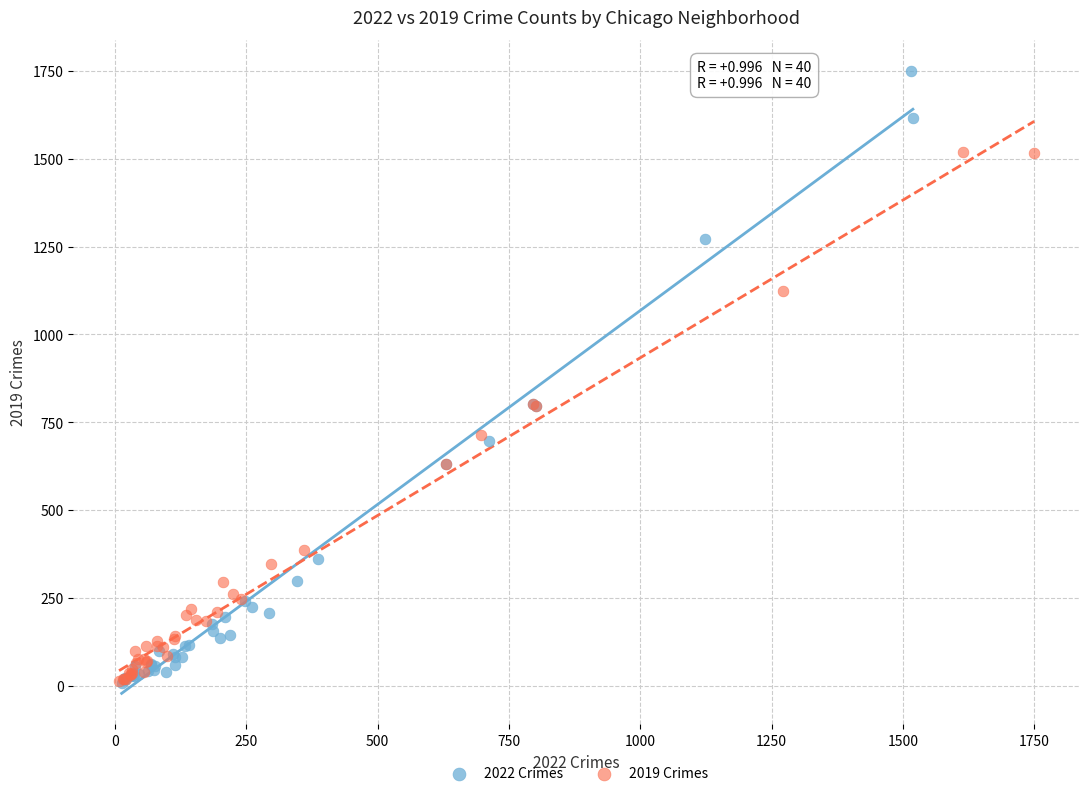

Which series contains the highest Y value?

2022 Crimes